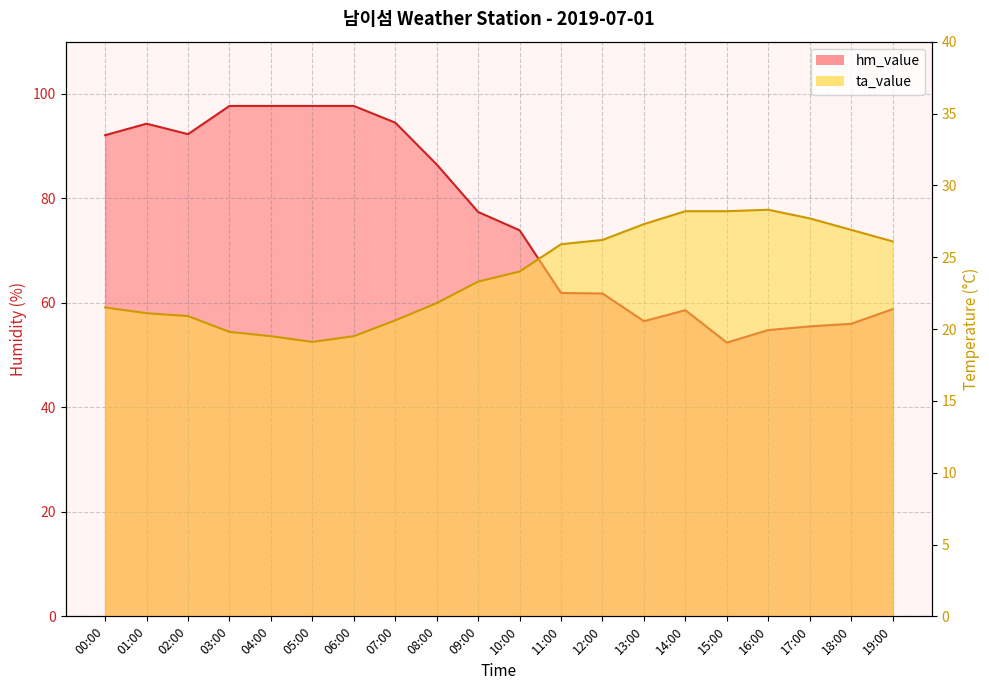

What position from the left is 00:00?

1